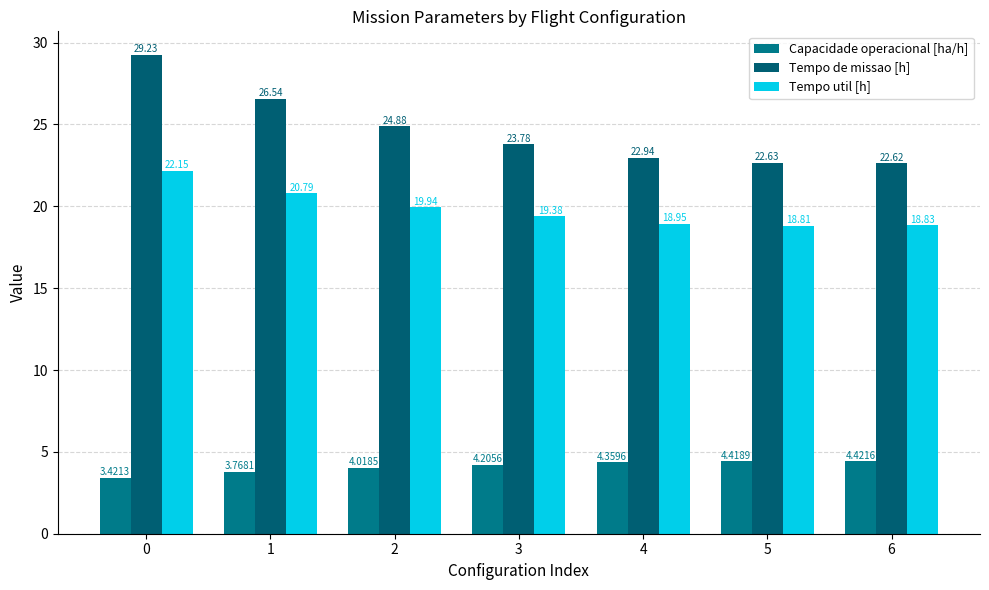

Which series changed the most between 1 and 4?

Tempo de missao [h]